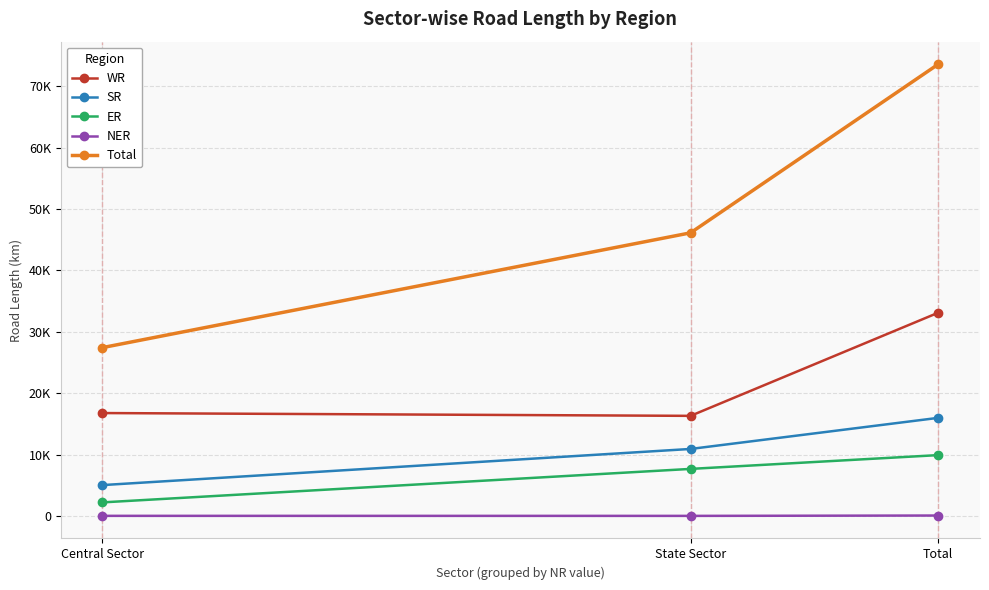

True or false: WR has a value of 9435 at Total.

False